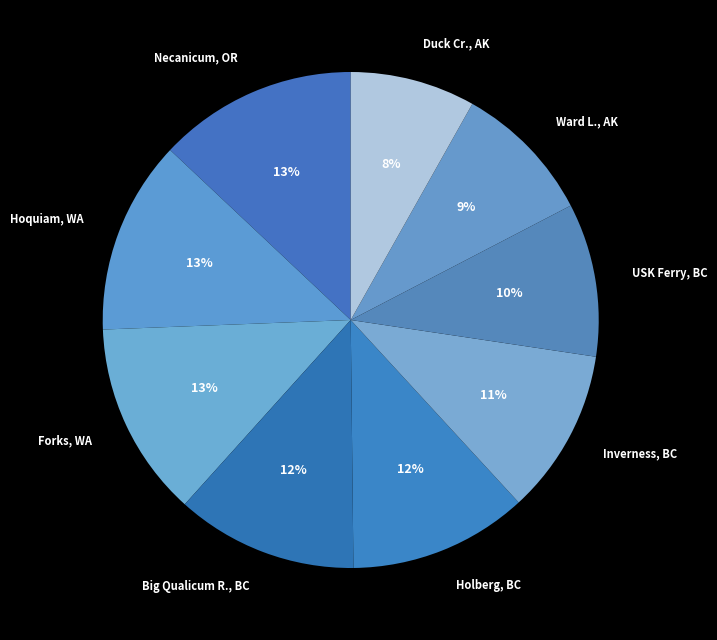

Is there a majority slice in this chart?

No